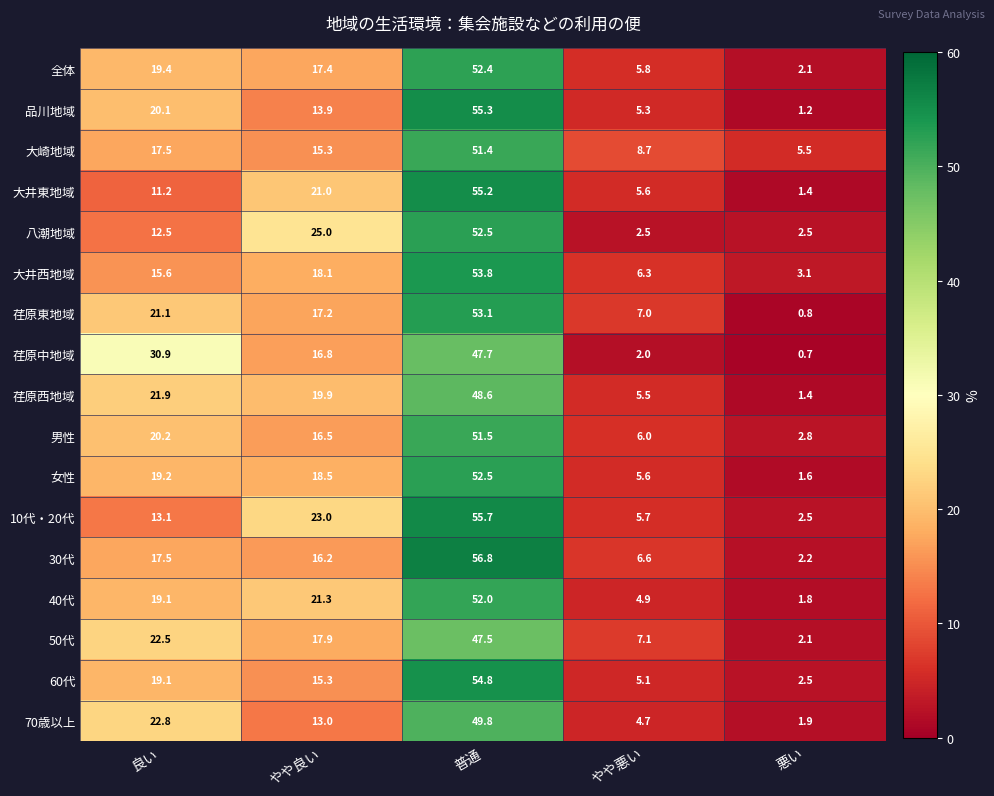

What is the lowest value of the 40代 series?

1.8